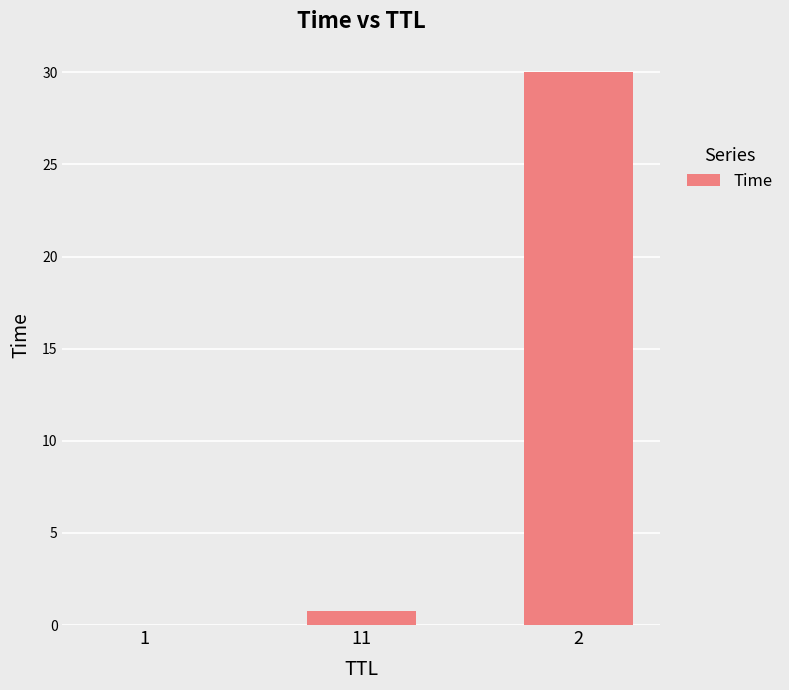

What is the difference between the values at 2 and 11?

29.2